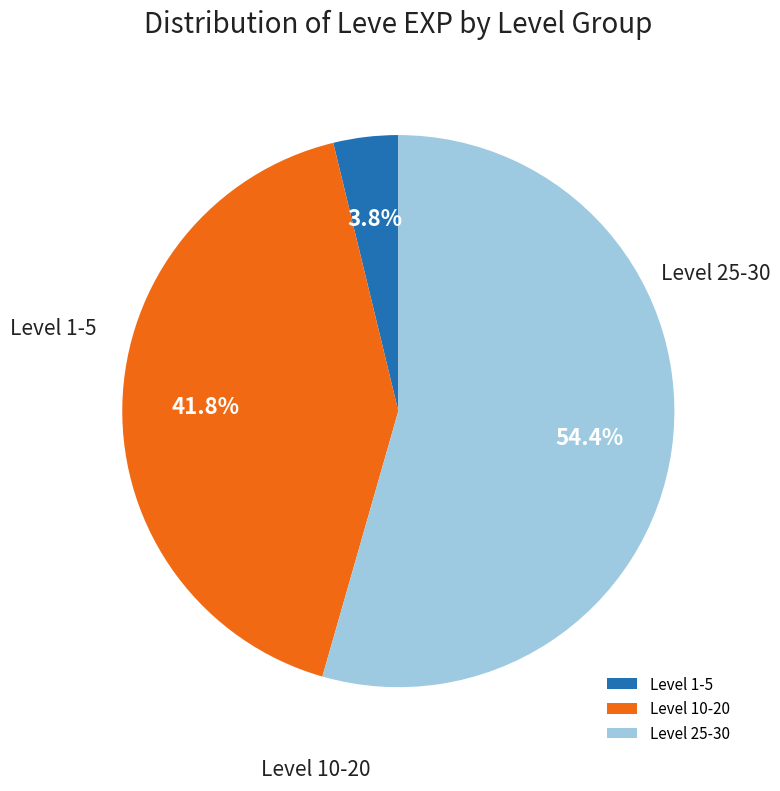

Does Level 1-5 account for over 50% of the chart?

No